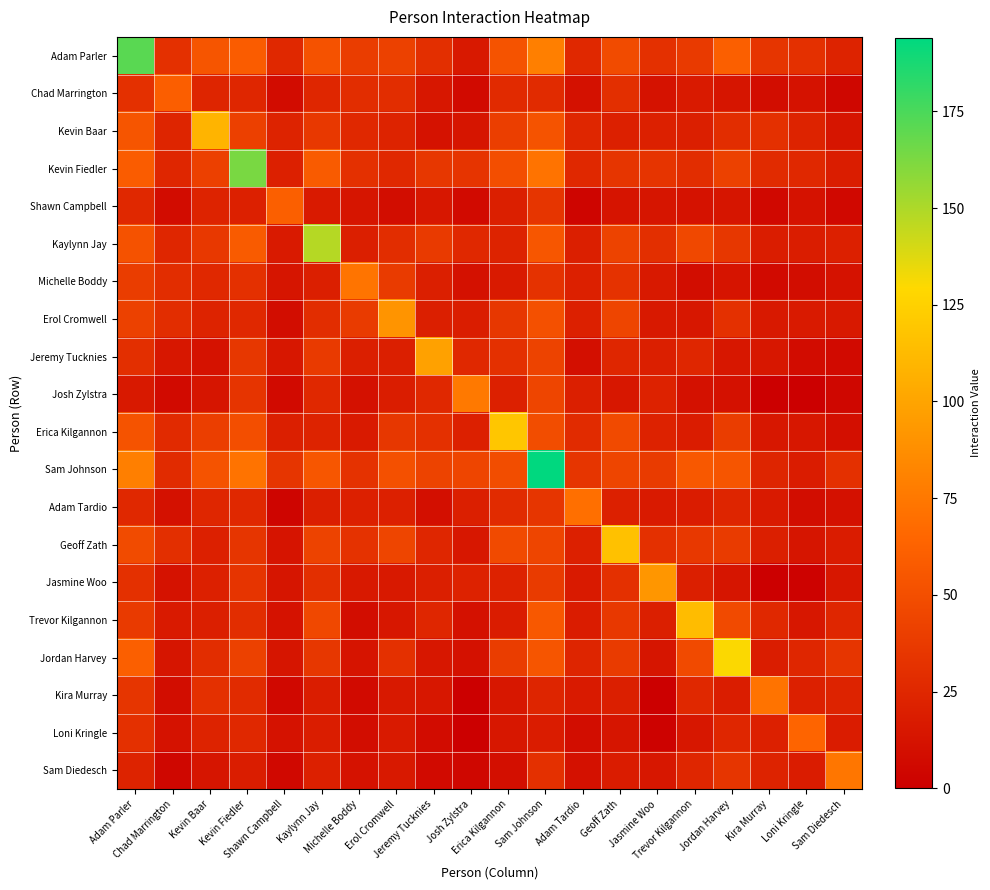

At how many categories does at least one series exceed 162?

3